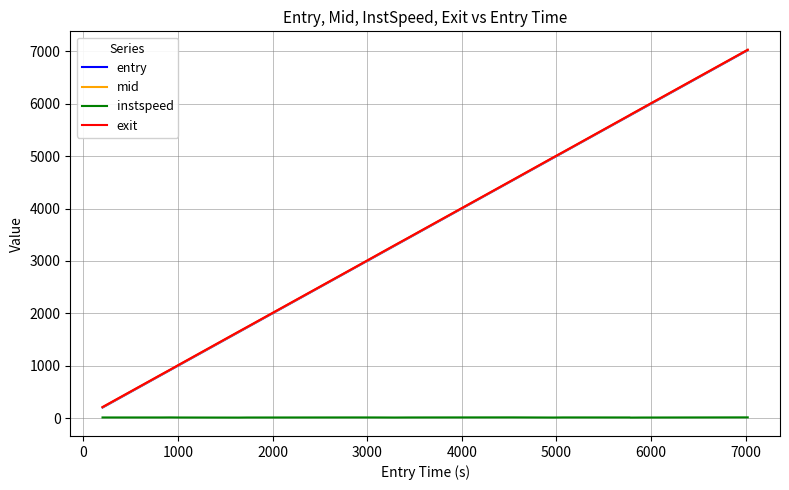

What is the highest value of the exit series?

7032.5